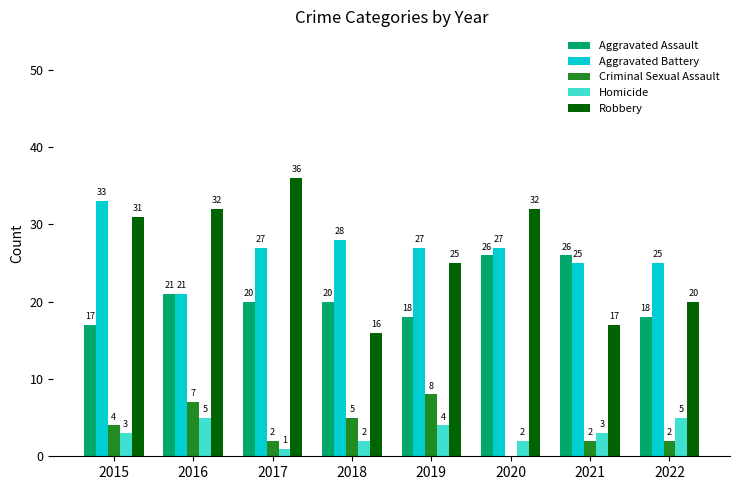

Does the chart contain stacked bars?

No